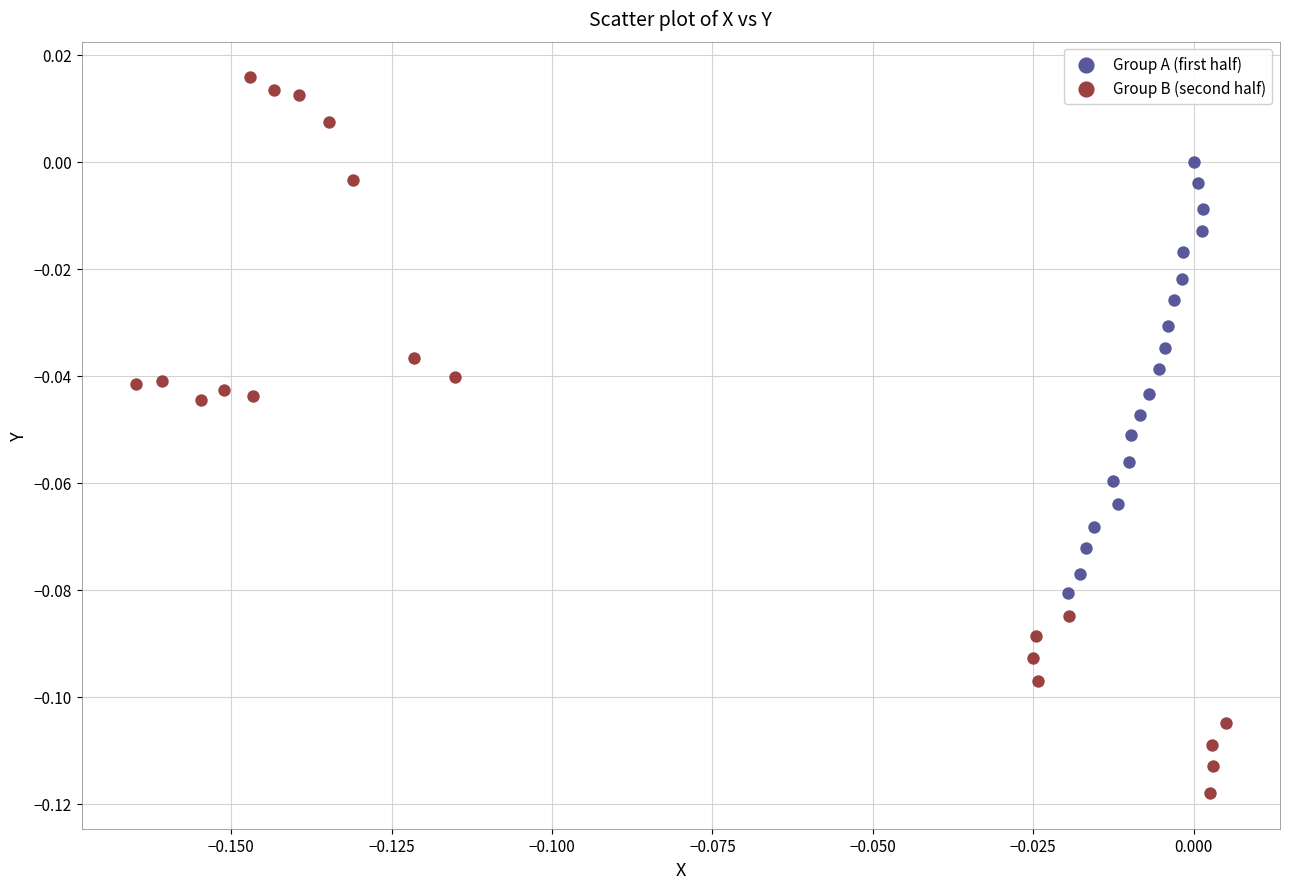

Which series contains the lowest Y value?

Group B (second half)